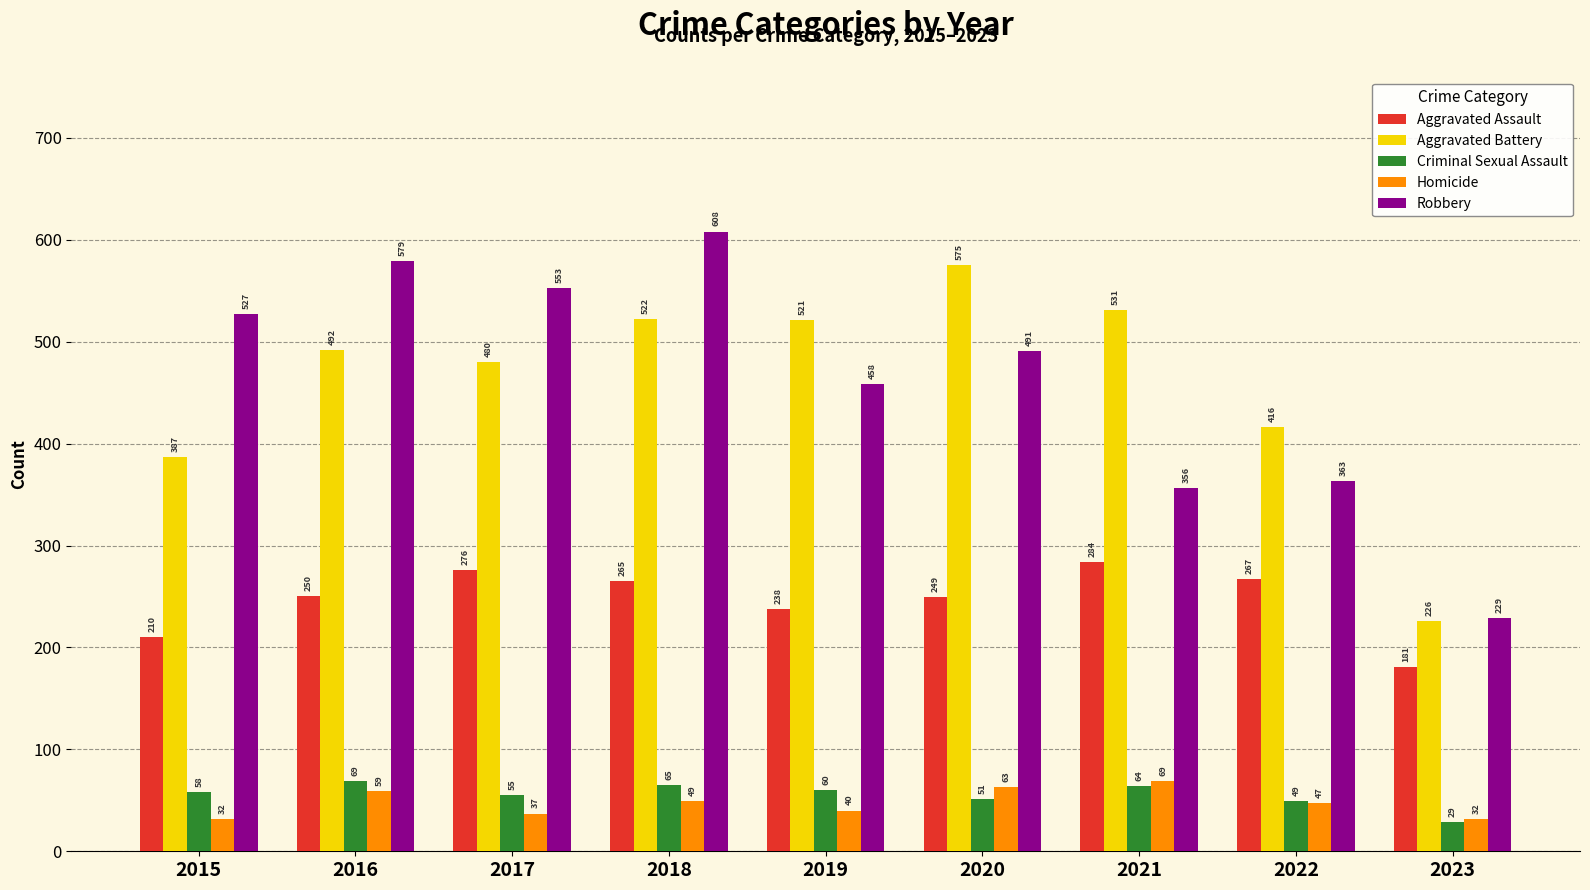

What is the value of the Aggravated Assault bar at the 6th from the left?

249